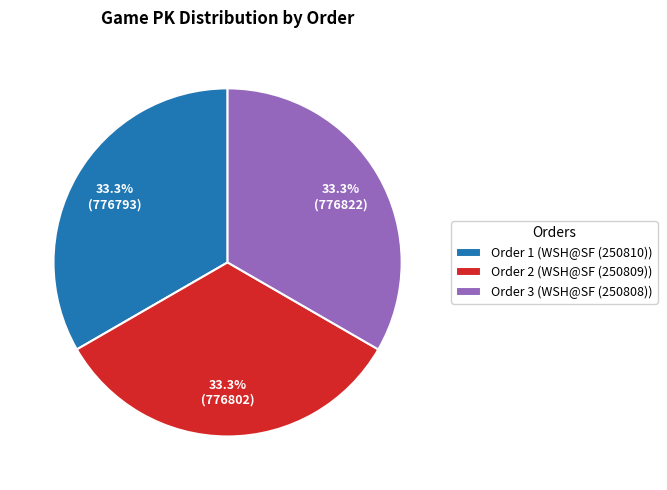

Approximately how many times larger is the value at Order 3 (WSH@SF (250808)) compared to Order 2 (WSH@SF (250809))?

1.0